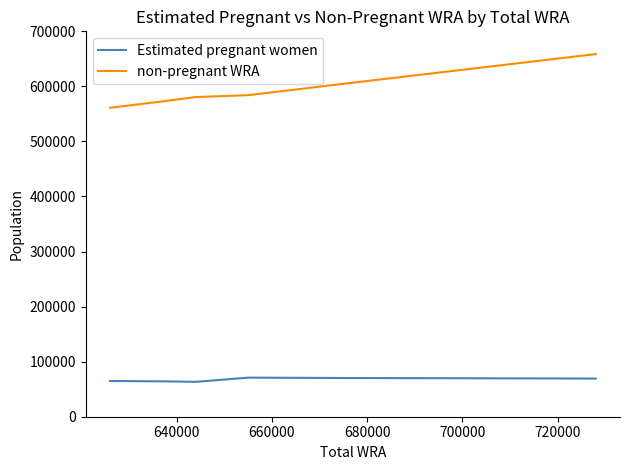

What is the sum of all Estimated pregnant women values?

753136.7